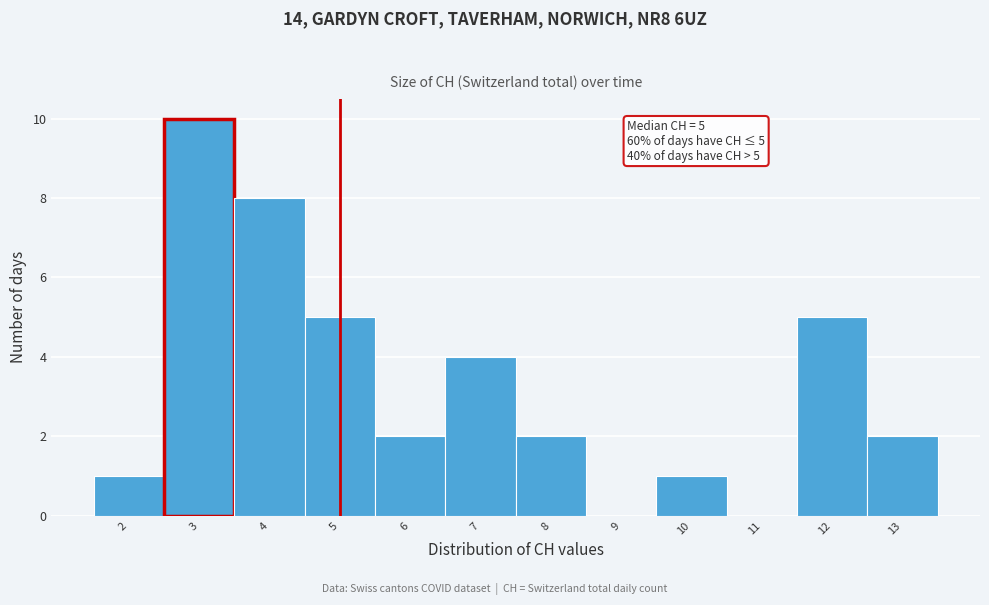

Over which range of the x-axis is the bar tallest?

2.5 to 3.5